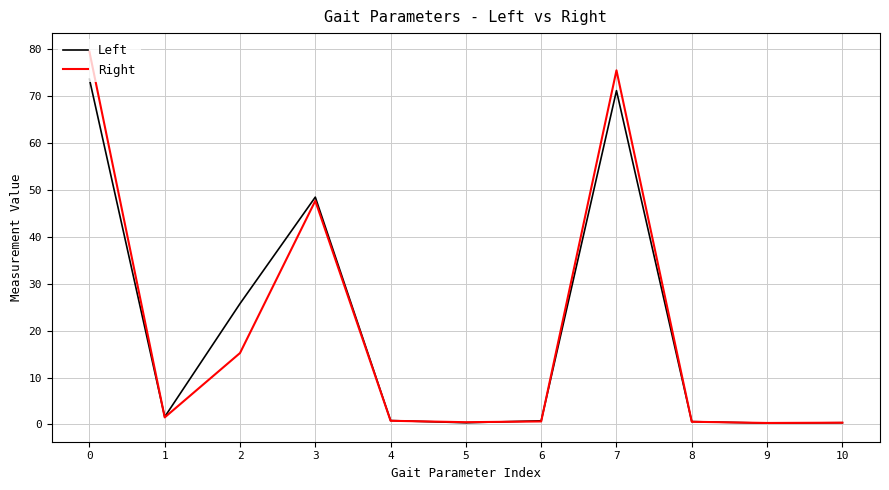

What is the maximum value for Right?

79.5